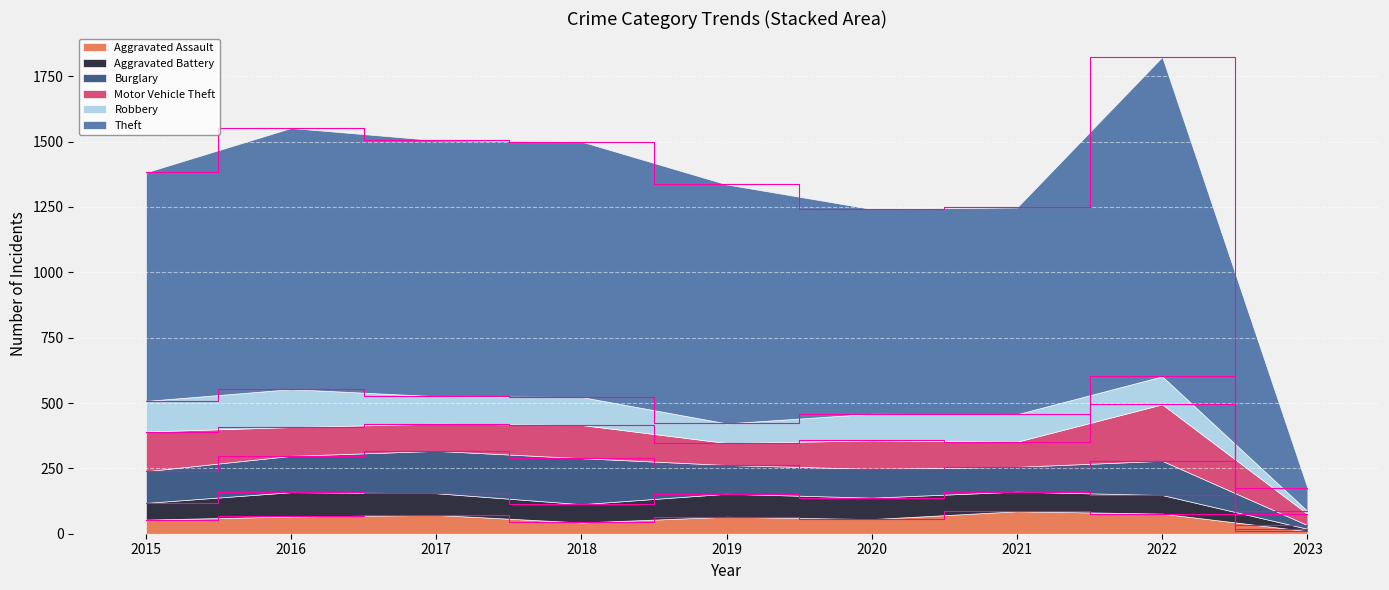

Reading left to right, what are all the values shown in this chart?

Aggravated Assault: 2015=54	2016=66	2017=72	2018=43	2019=65	2020=56	2021=86	2022=77	2023=10
Aggravated Battery: 2015=64	2016=93	2017=83	2018=70	2019=88	2020=82	2021=75	2022=71	2023=9
Burglary: 2015=121	2016=139	2017=162	2018=176	2019=110	2020=110	2021=95	2022=131	2023=14
Motor Vehicle Theft: 2015=152	2016=110	2017=104	2018=127	2019=84	2020=109	2021=96	2022=216	2023=43
Robbery: 2015=117	2016=145	2017=105	2018=107	2019=75	2020=102	2021=105	2022=107	2023=11
Theft: 2015=874	2016=999	2017=979	2018=977	2019=914	2020=783	2021=791	2022=1222	2023=89